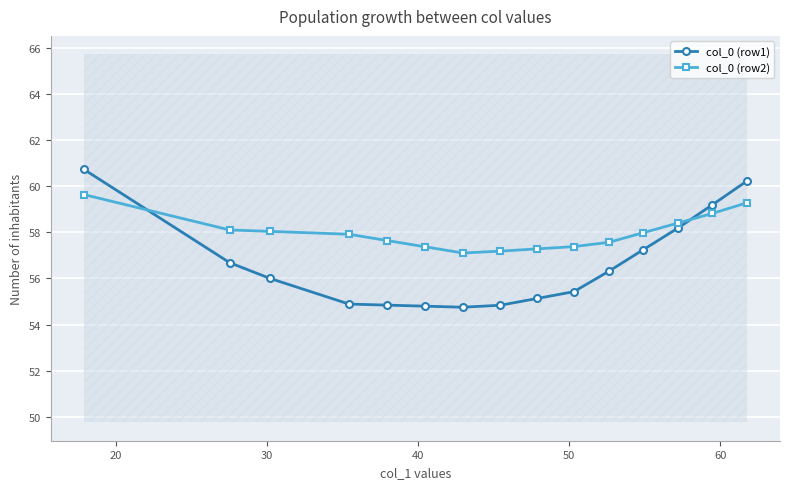

Which series ends up on top after the final intersection of col_0 (row2) and col_0 (row1)?

col_0 (row1)